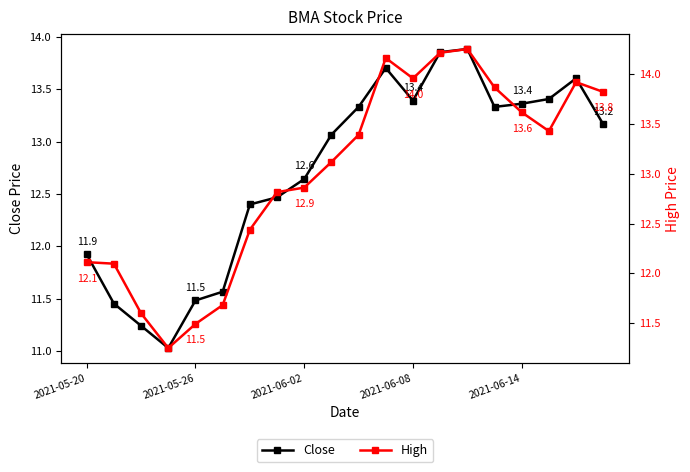

Which series has the largest total across all categories?

High